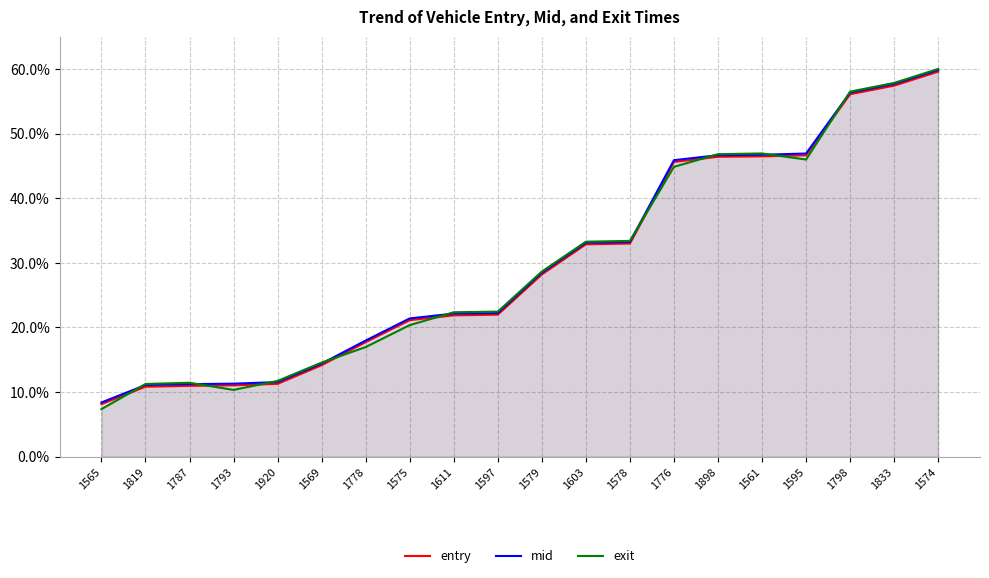

What are all the series names shown in the legend?

entry, mid, exit